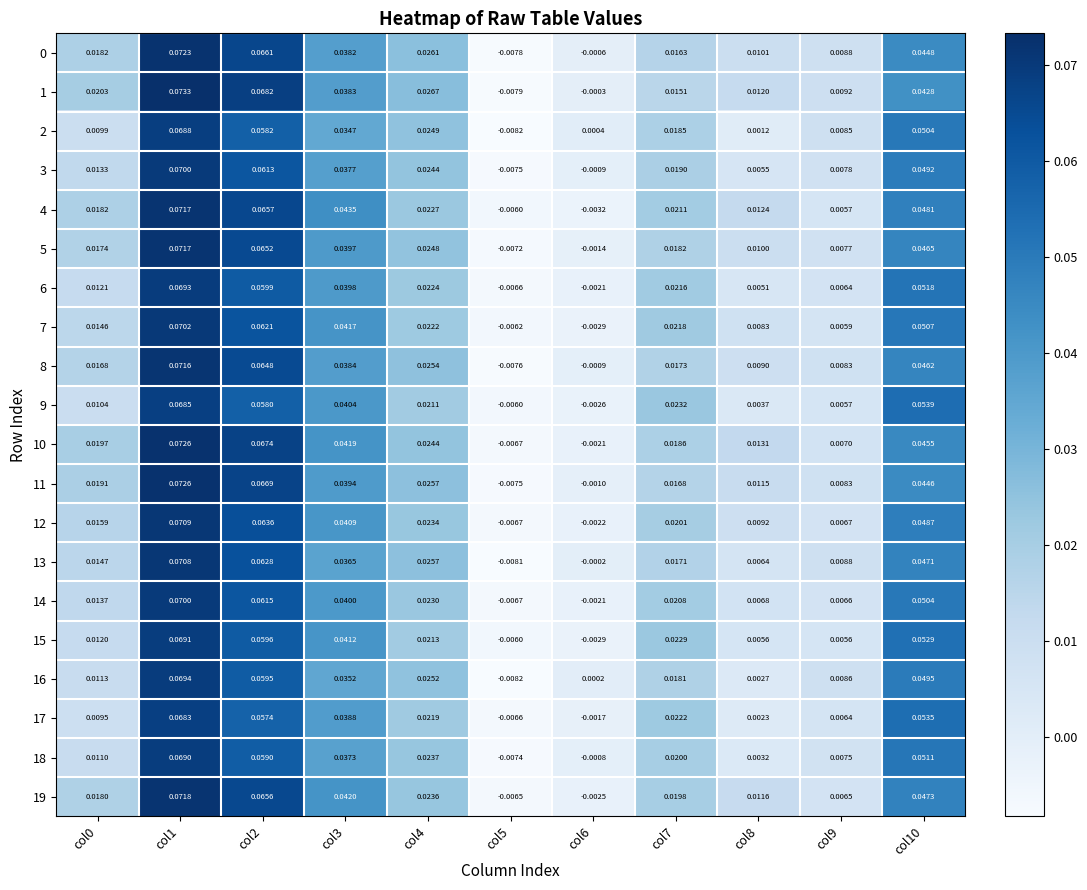

Which series has the largest range (max minus min)?

1